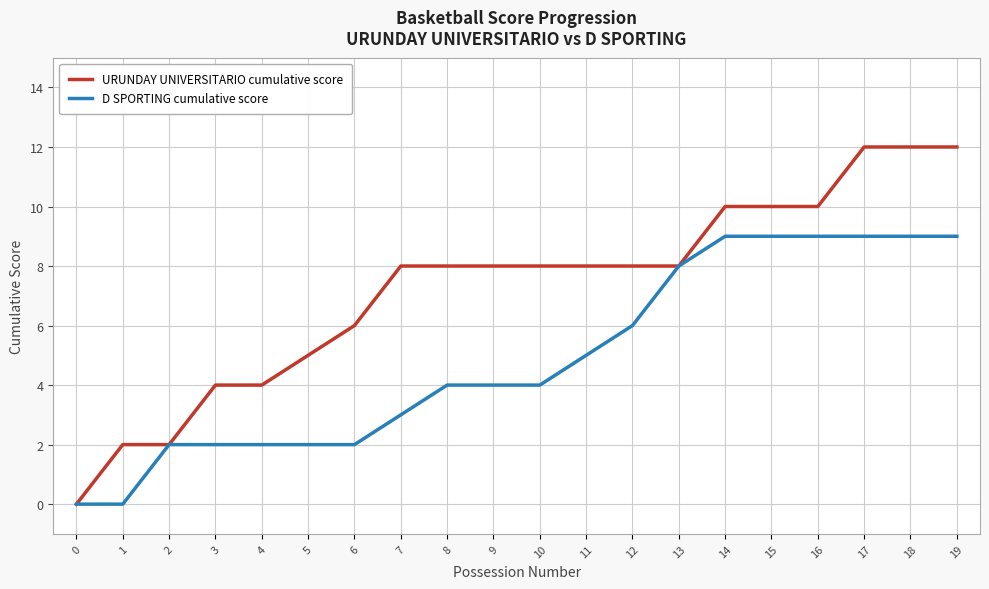

Which series changed the most between 2 and 5?

URUNDAY UNIVERSITARIO cumulative score